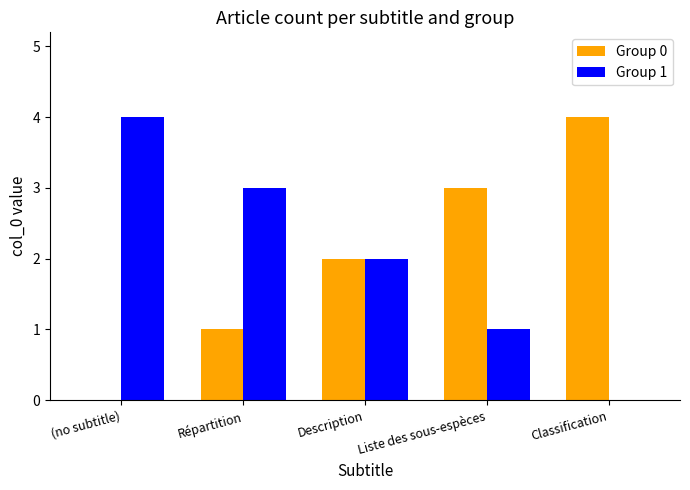

What are all the series names shown in the legend?

Group 0, Group 1